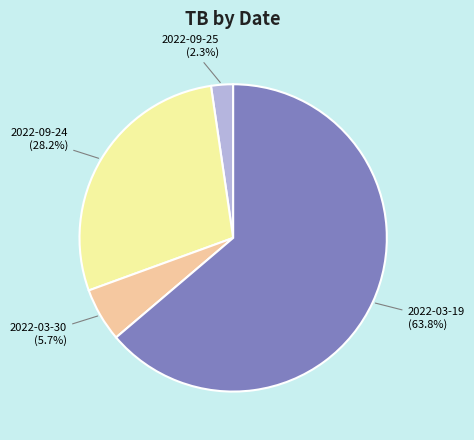

Between 2022-09-25 and 2022-03-19, which is larger?

2022-03-19